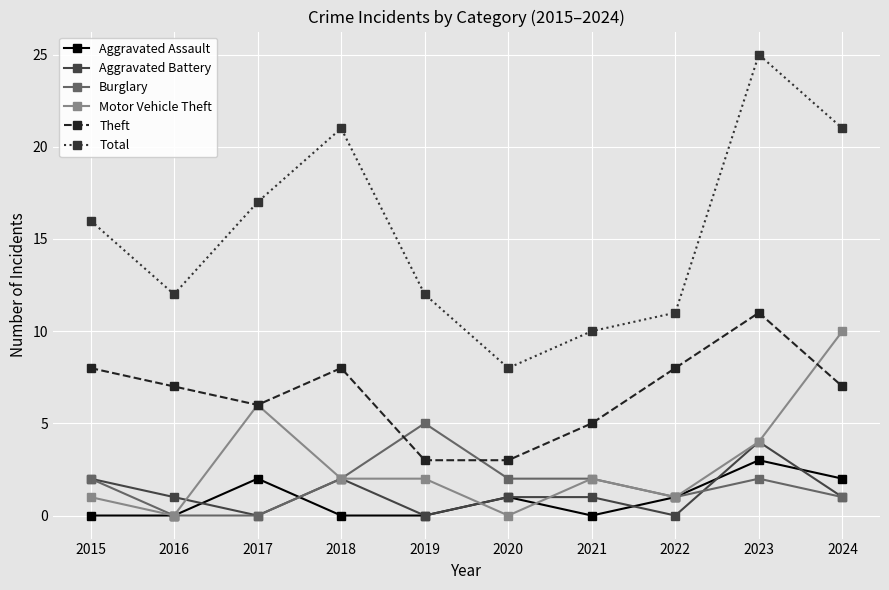

Which series has the largest total across all categories?

Total